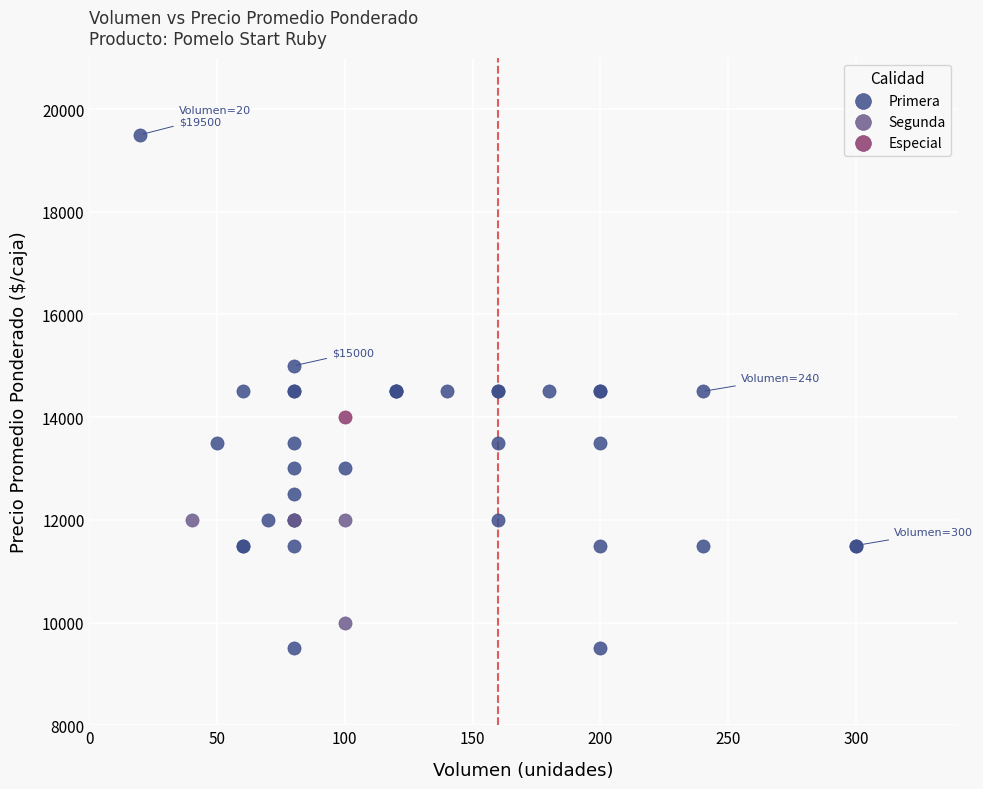

What are all the series names shown in the legend?

Primera, Segunda, Especial